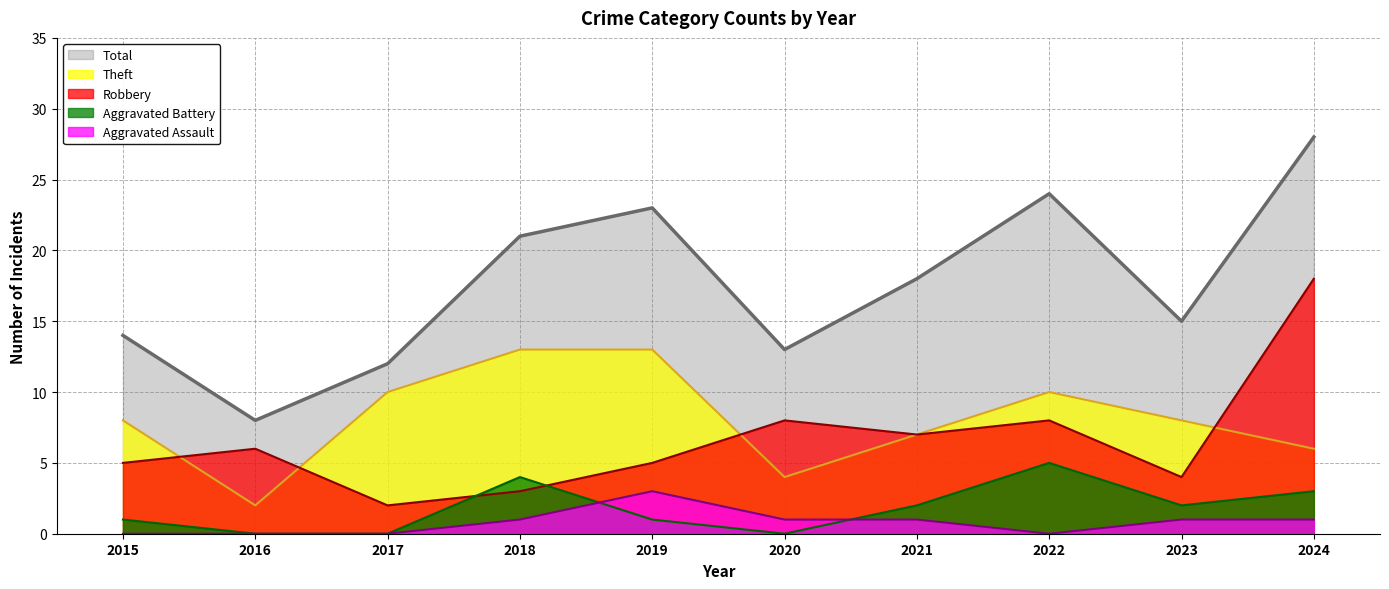

How many categories are shown in the chart?

10